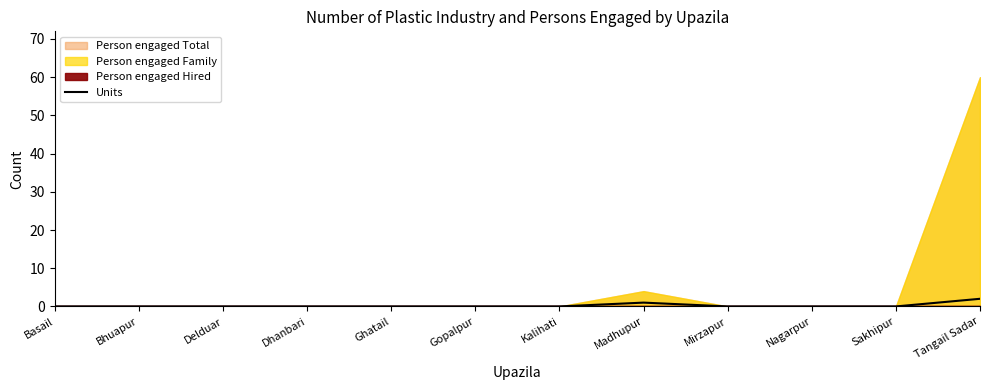

What position from the left is Gopalpur?

6